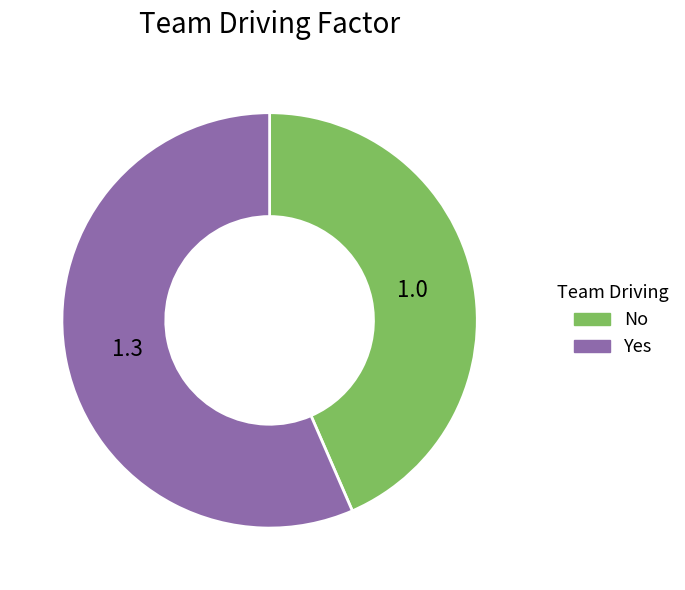

Is the sum of Yes and No greater than half?

Yes